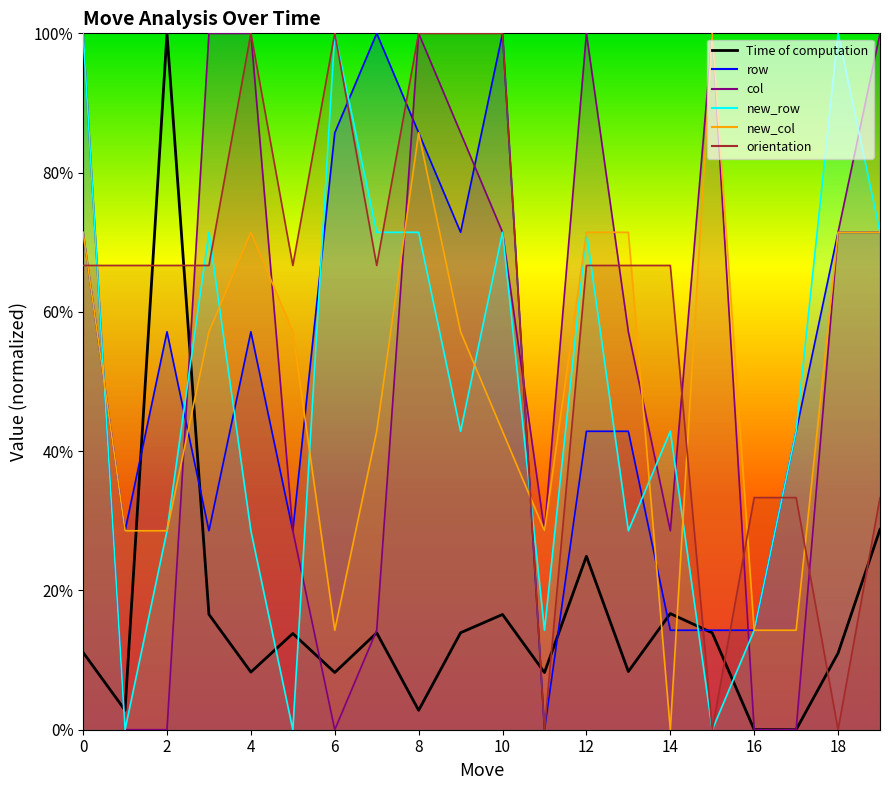

Is it true that the value at 2 is 100.0?

True